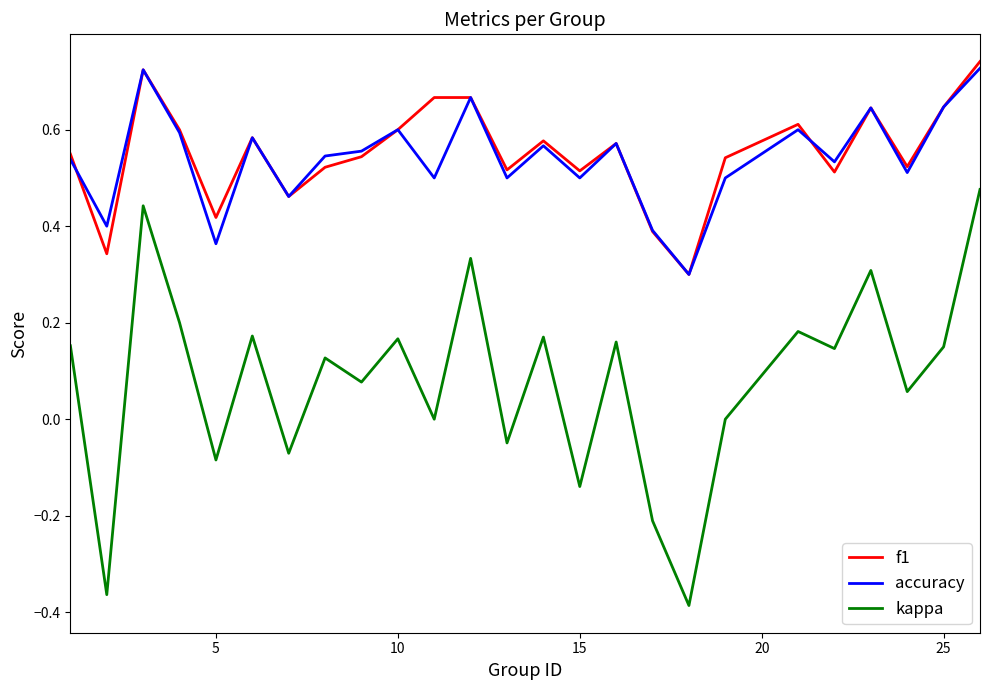

What is the sum of all kappa values?

2.0